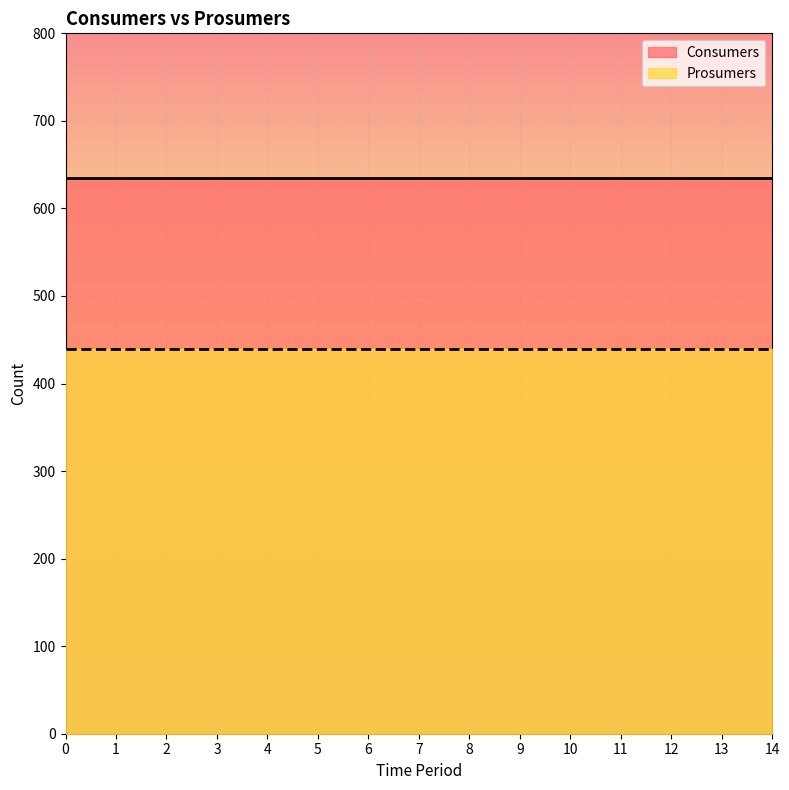

Does the chart display data point markers on the line(s)?

No